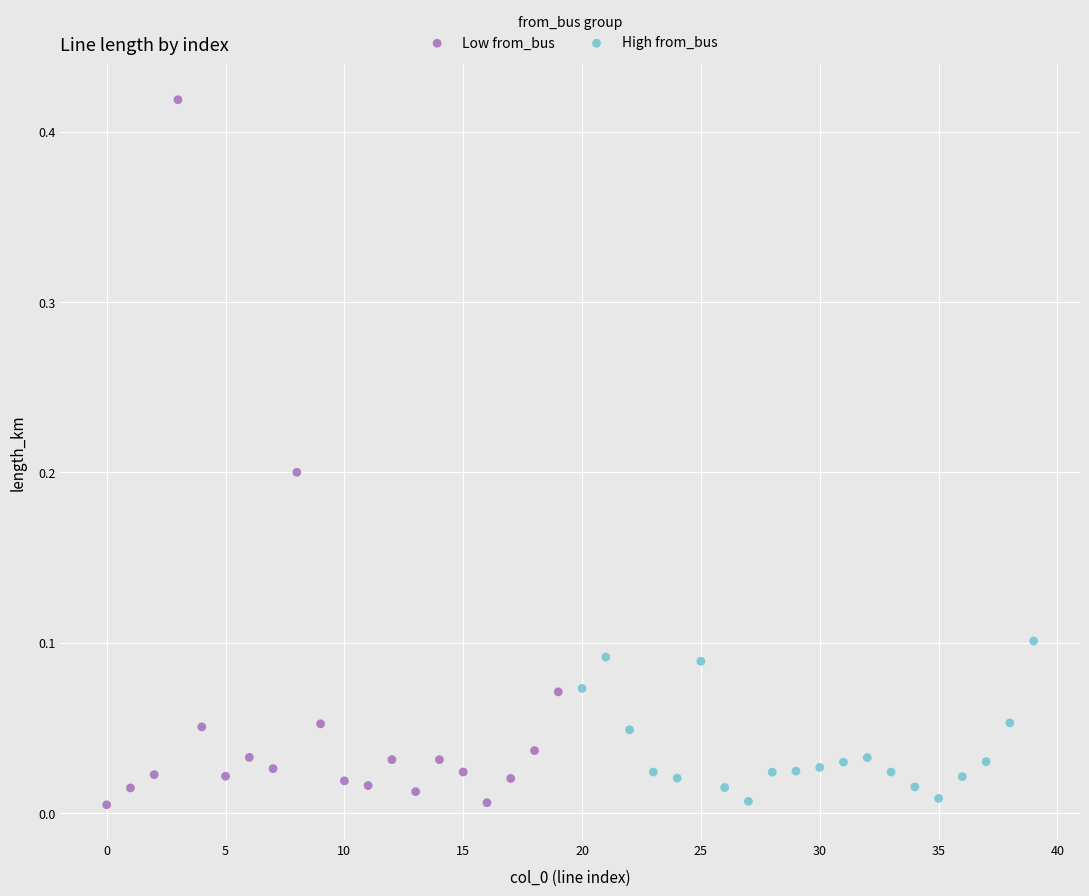

Which series has the largest Y range (max minus min)?

Low from_bus